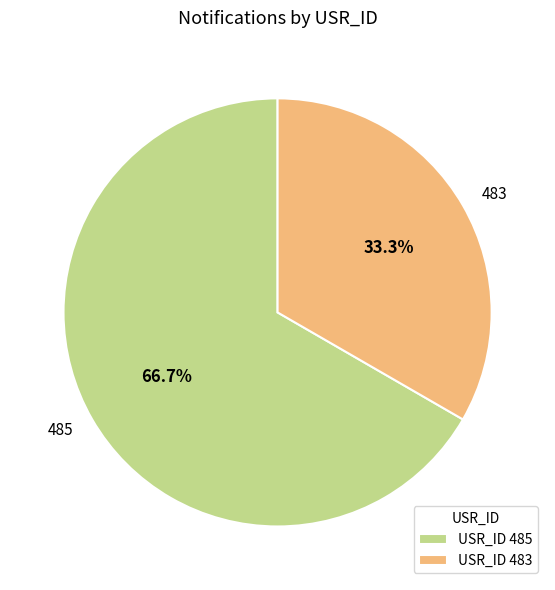

How much of the chart is everything except 483?

66.7%